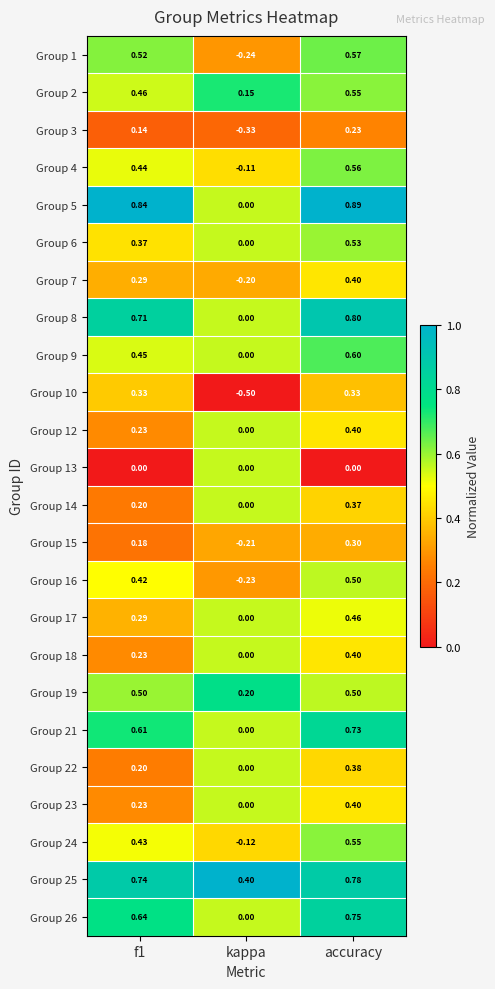

Which label corresponds to the largest value in the chart?

accuracy